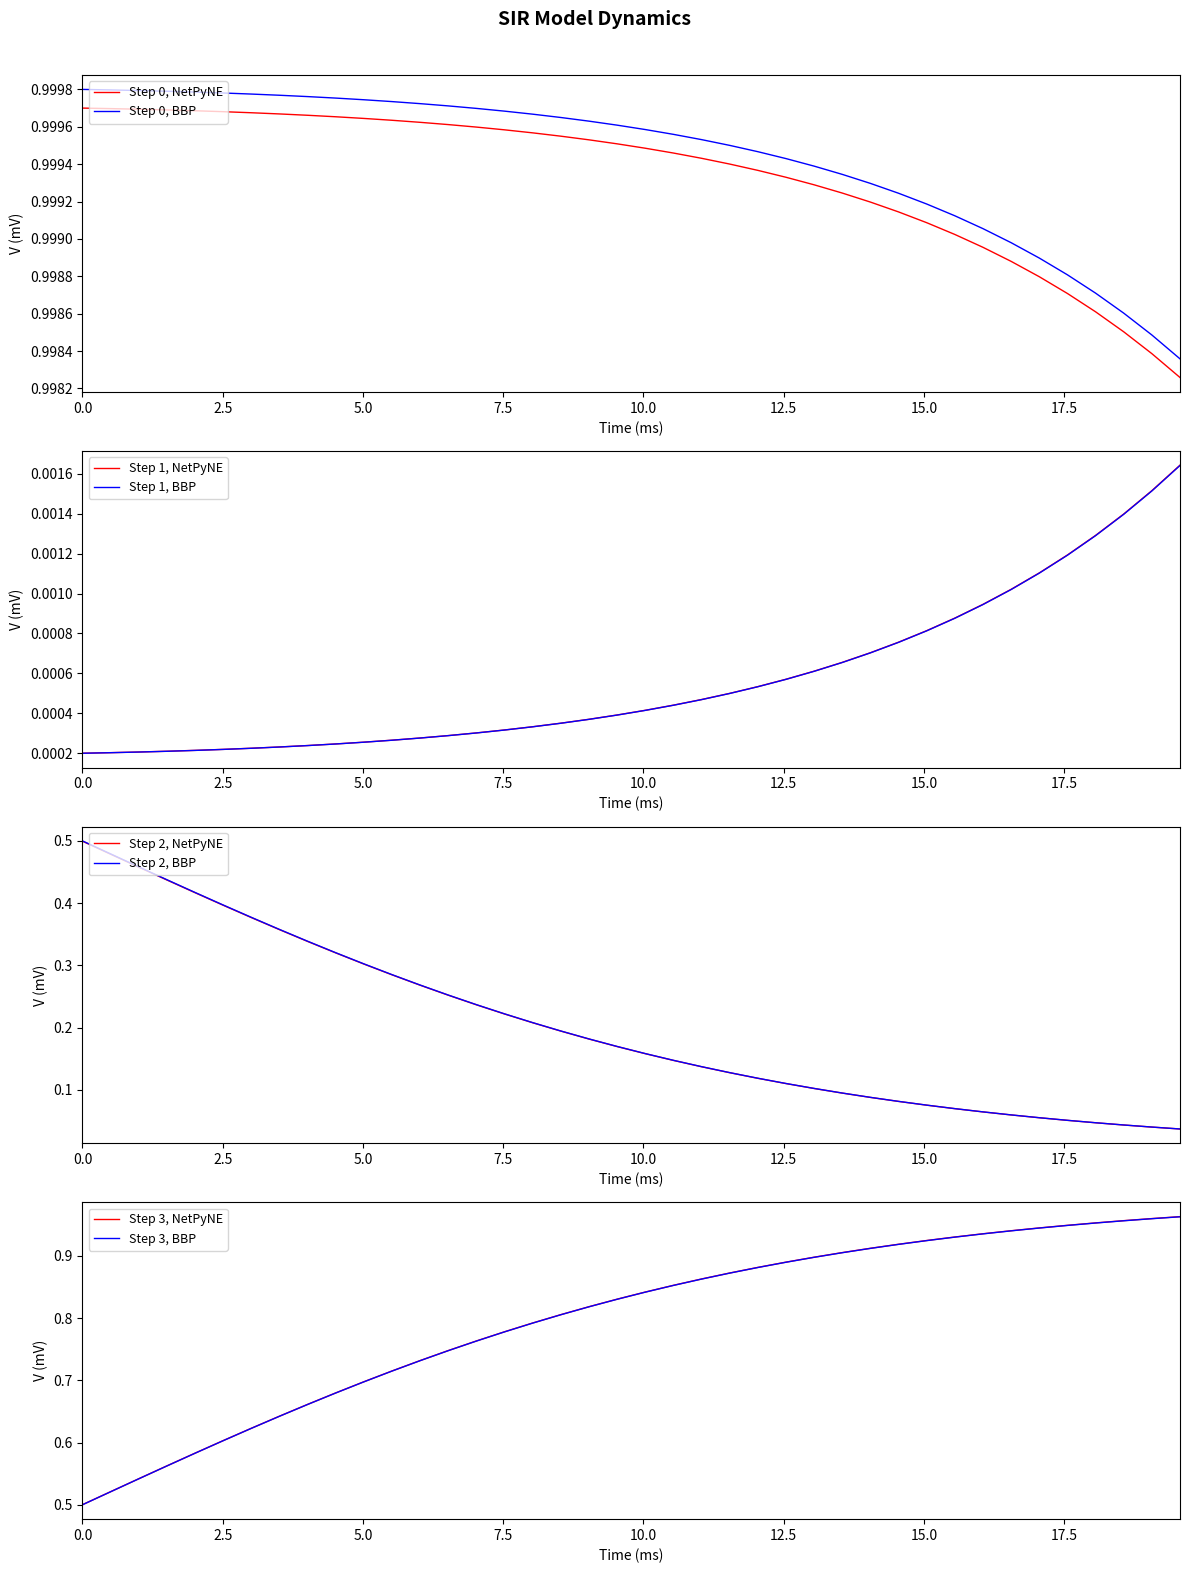

True or false: Step 0, NetPyNE and Step 0, BBP intersect in this chart.

False